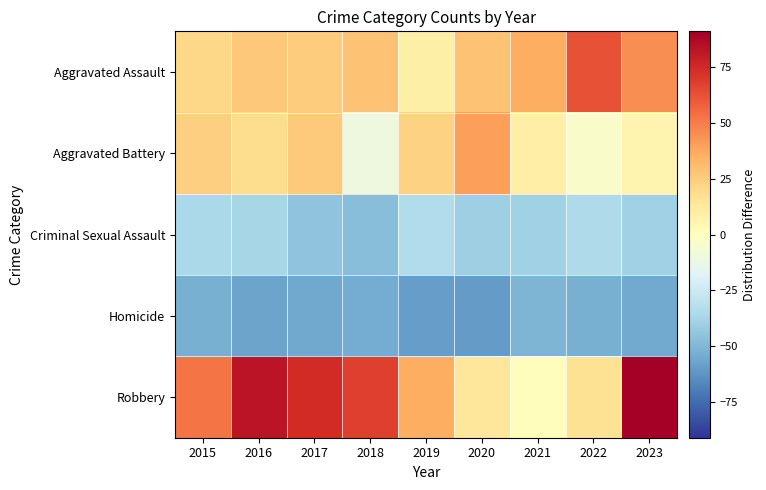

Reading left to right, what are all the values shown in this chart?

Aggravated Assault: 2015=20.9	2016=26.9	2017=24.9	2018=28.9	2019=8.9	2020=28.9	2021=35.9	2022=61.9	2023=44.9
Aggravated Battery: 2015=23.9	2016=18.9	2017=25.9	2018=-10.1	2019=22.9	2020=39.9	2021=9.9	2022=-3.1	2023=5.9
Criminal Sexual Assault: 2015=-36.1	2016=-37.1	2017=-45.1	2018=-47.1	2019=-34.1	2020=-40.1	2021=-39.1	2022=-35.1	2023=-39.1
Homicide: 2015=-53.1	2016=-57.1	2017=-56.1	2018=-54.1	2019=-59.1	2020=-60.1	2021=-51.1	2022=-53.1	2023=-55.1
Robbery: 2015=51.9	2016=82.9	2017=73.9	2018=67.9	2019=35.9	2020=13.9	2021=0.9	2022=16.9	2023=90.9